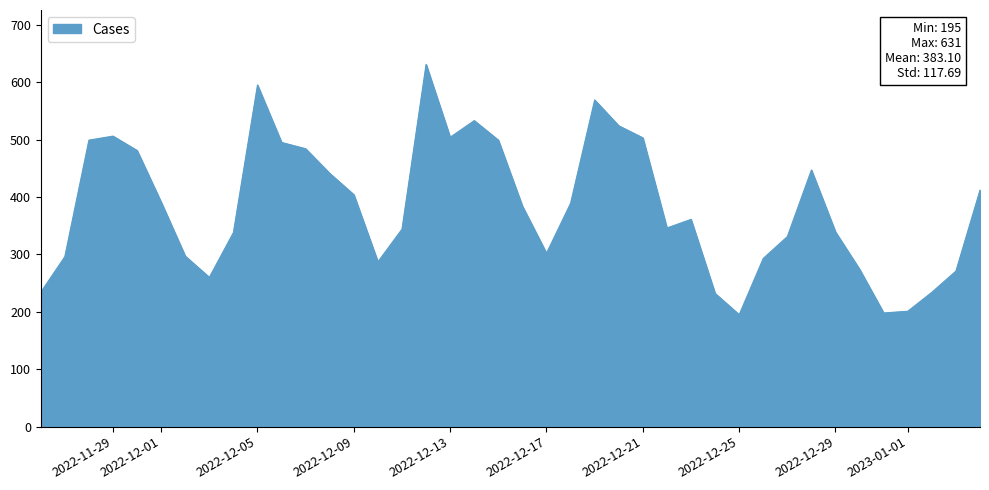

What is the difference between the maximum and minimum values?

436